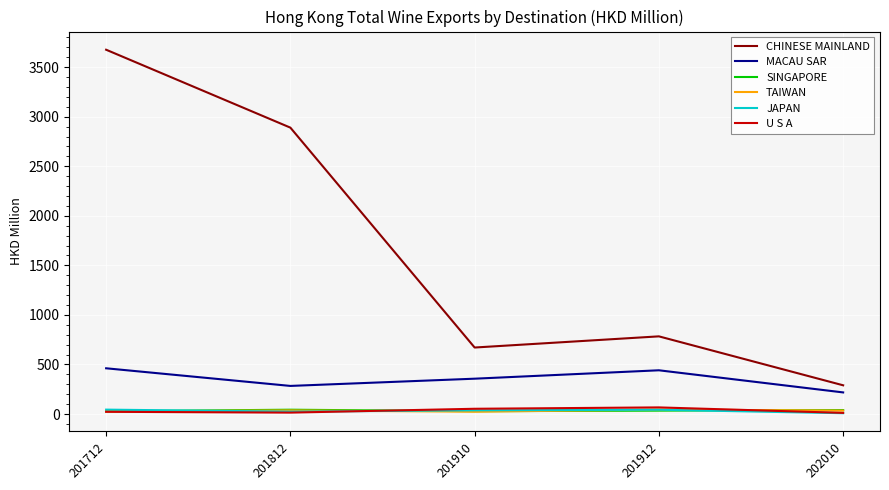

True or false: U S A and MACAU SAR intersect in this chart.

False